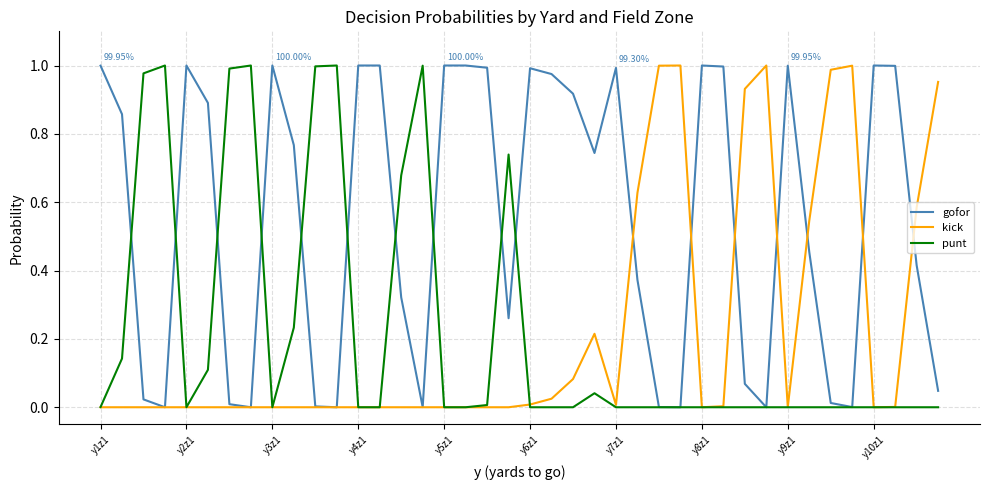

What is the highest value of the punt series?

1.0